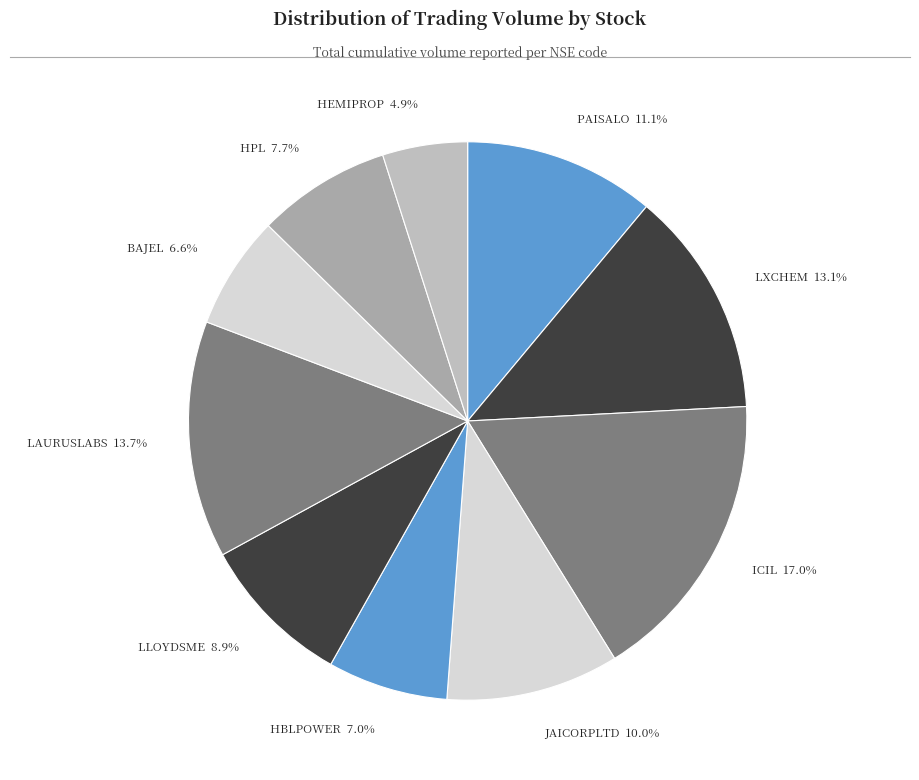

What is the total percentage of JAICORPLTD and LXCHEM?

23.1%